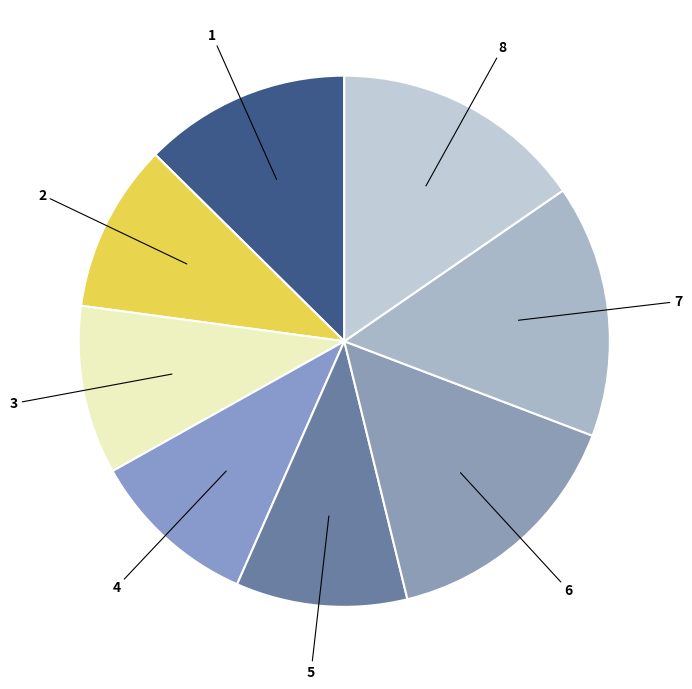

What is the ratio of the value at 5 to the value at 4?

1.0